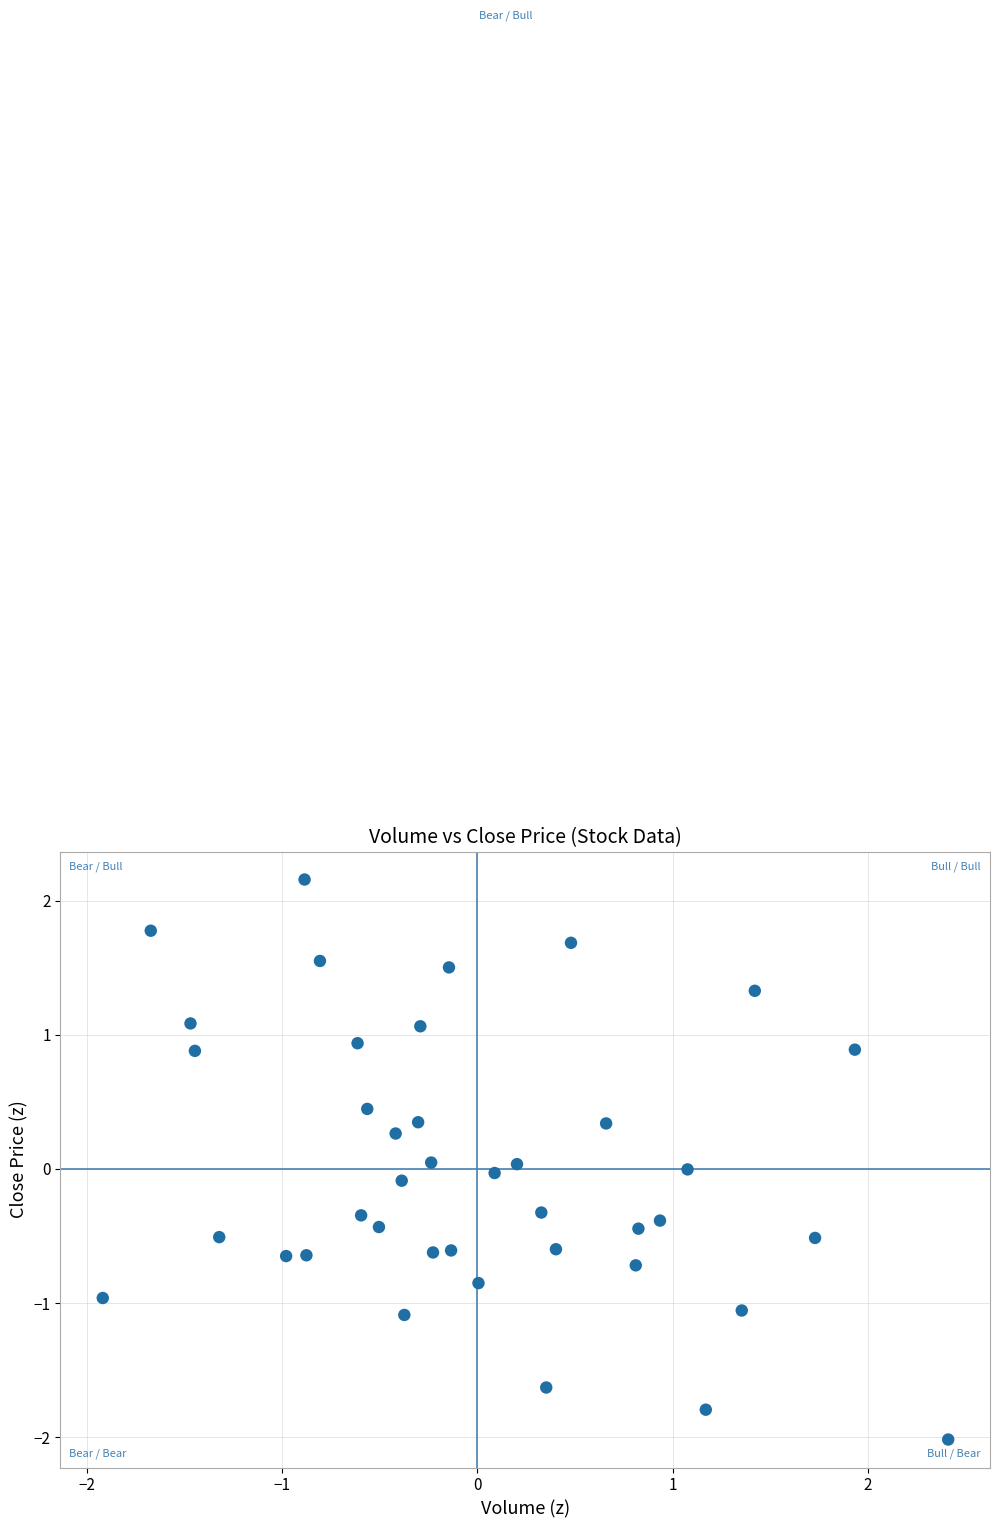

Count the number of points in this scatter plot.

40